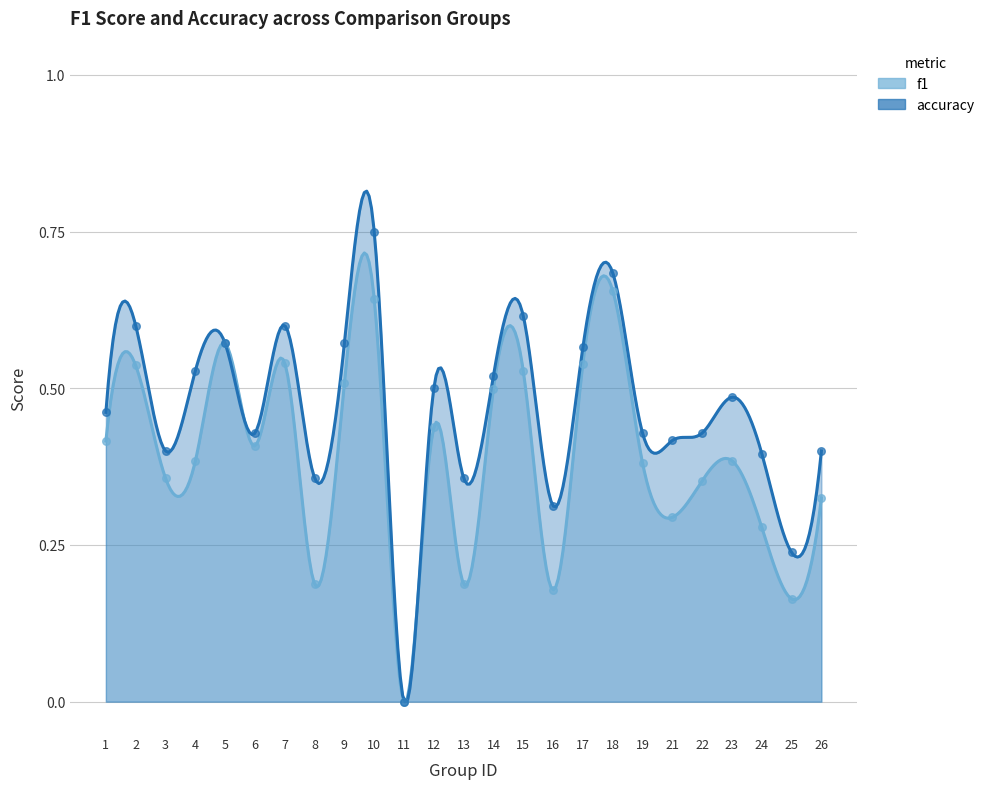

Is the value of f1 at 3 greater than the value of accuracy at 22?

No